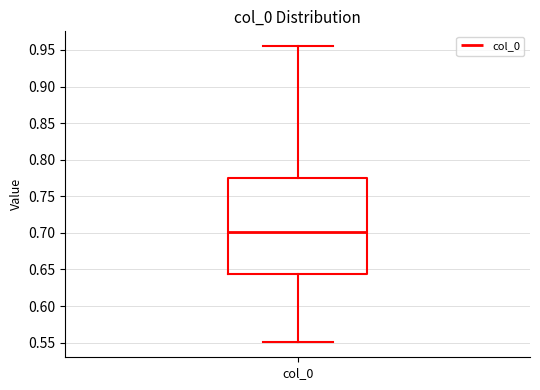

Read this box plot against the y-axis: the position of the median line, the range covered by the box, and the ends of both whiskers. The values are not printed on the chart, so give them approximately, as read against the axis.

median 0.700, box 0.645 to 0.775, whiskers 0.550 to 0.955